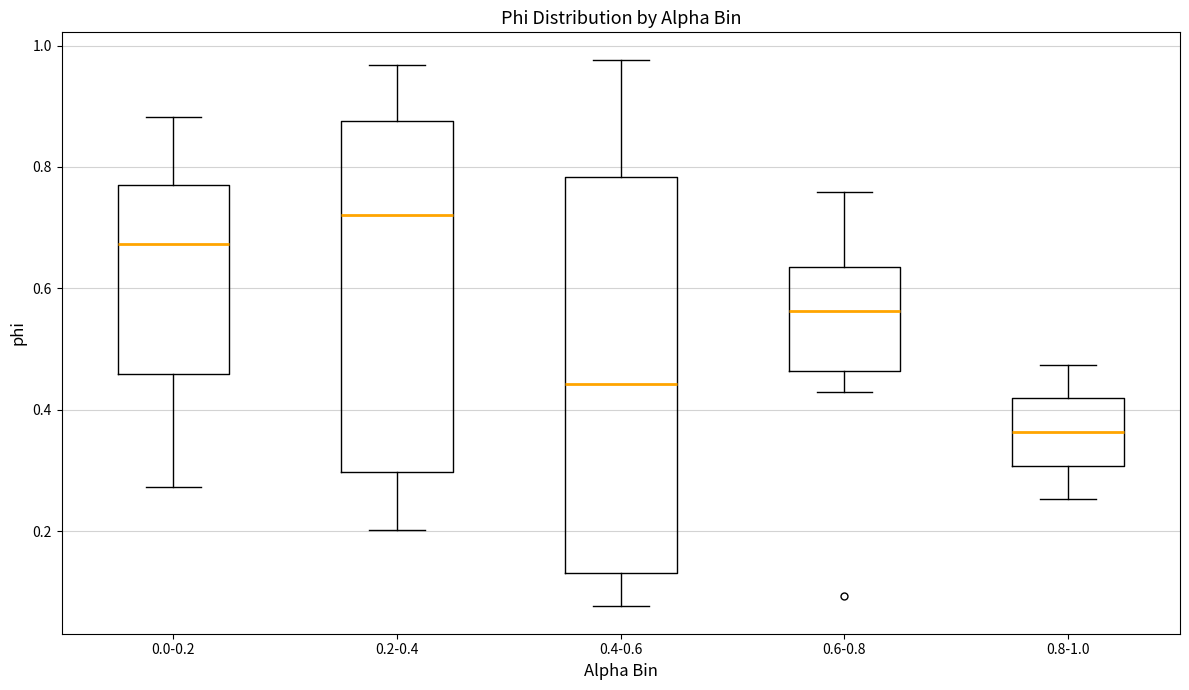

Which box has the lowest median line?

0.8-1.0